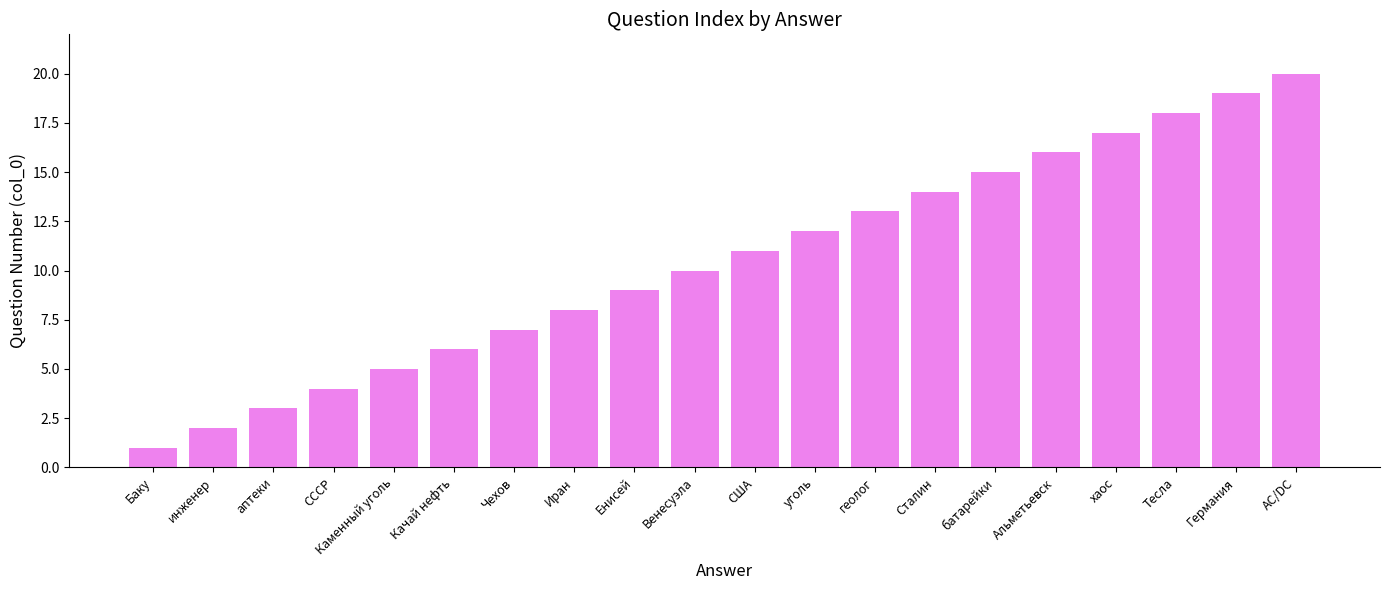

Are the bars grouped side by side (vs. stacked)?

No